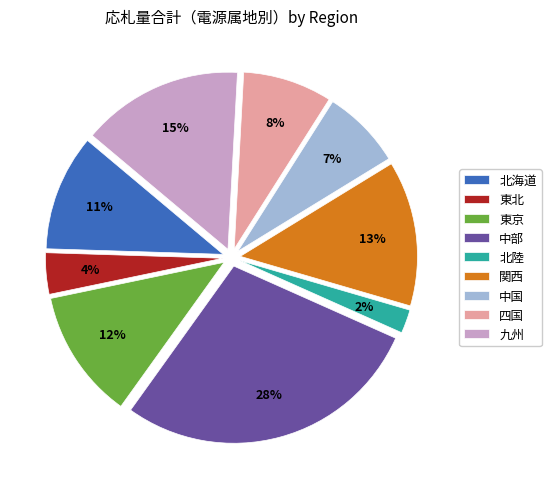

How many slices are in this pie chart?

9